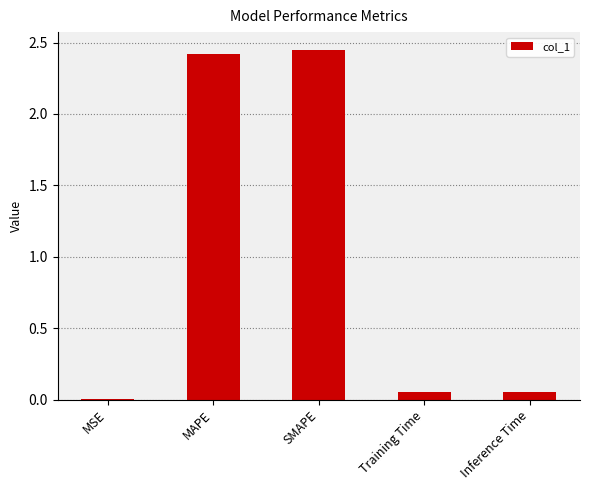

Are the bars grouped side by side (vs. stacked)?

No